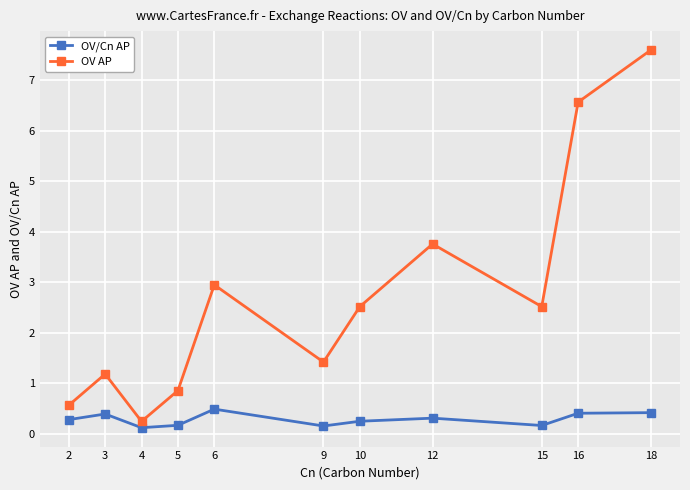

Count the number of data series in this chart.

2